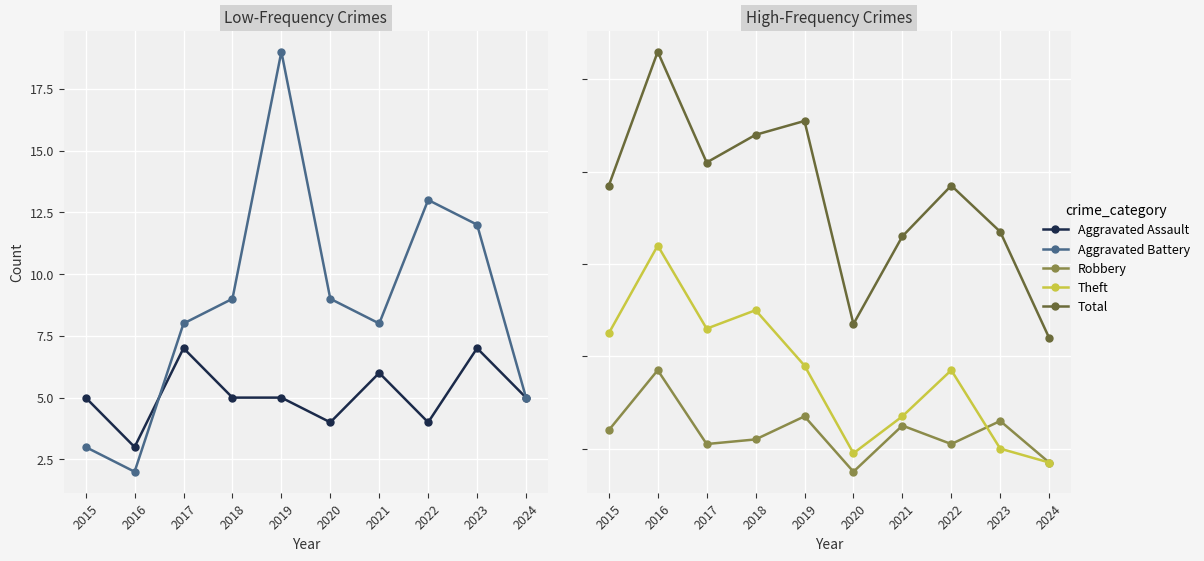

What is the difference between the Total values at 2024 and 2022?

33